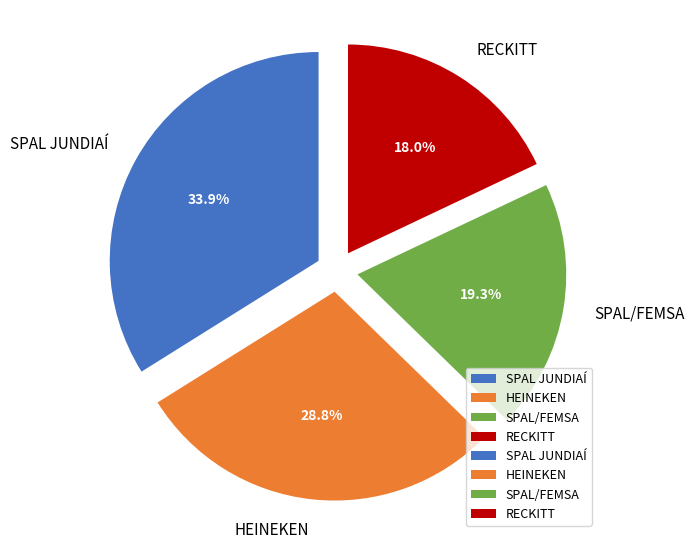

Combined, what portion of the pie is SPAL/FEMSA and HEINEKEN?

48.1%